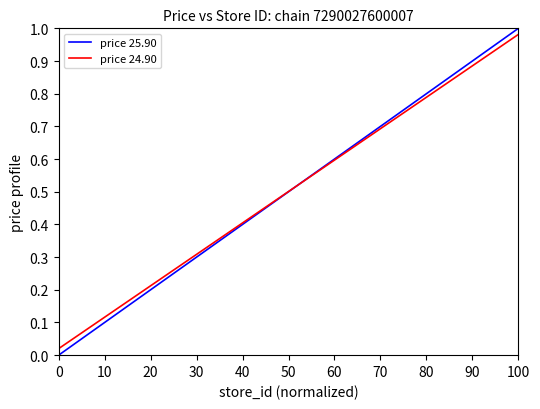

Which series has the largest range (max minus min)?

price 25.90